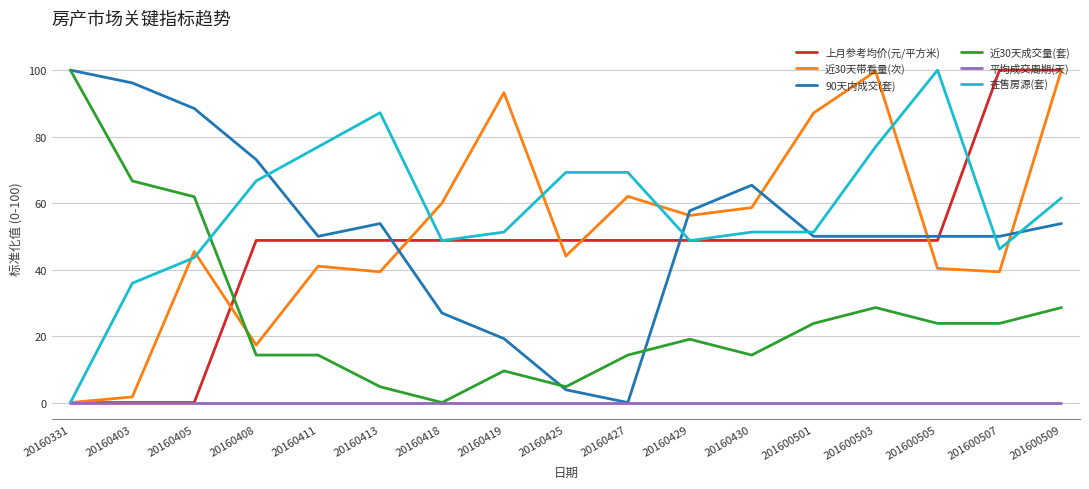

What is the spread (max minus min) of values at 20160405?

88.5